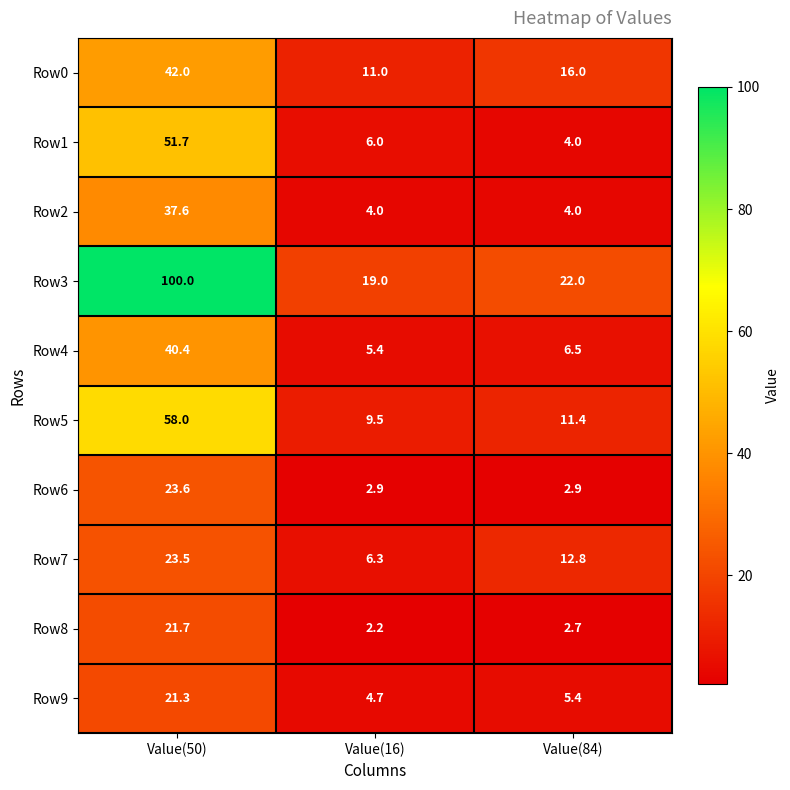

Which series has the largest total across all categories?

Row3